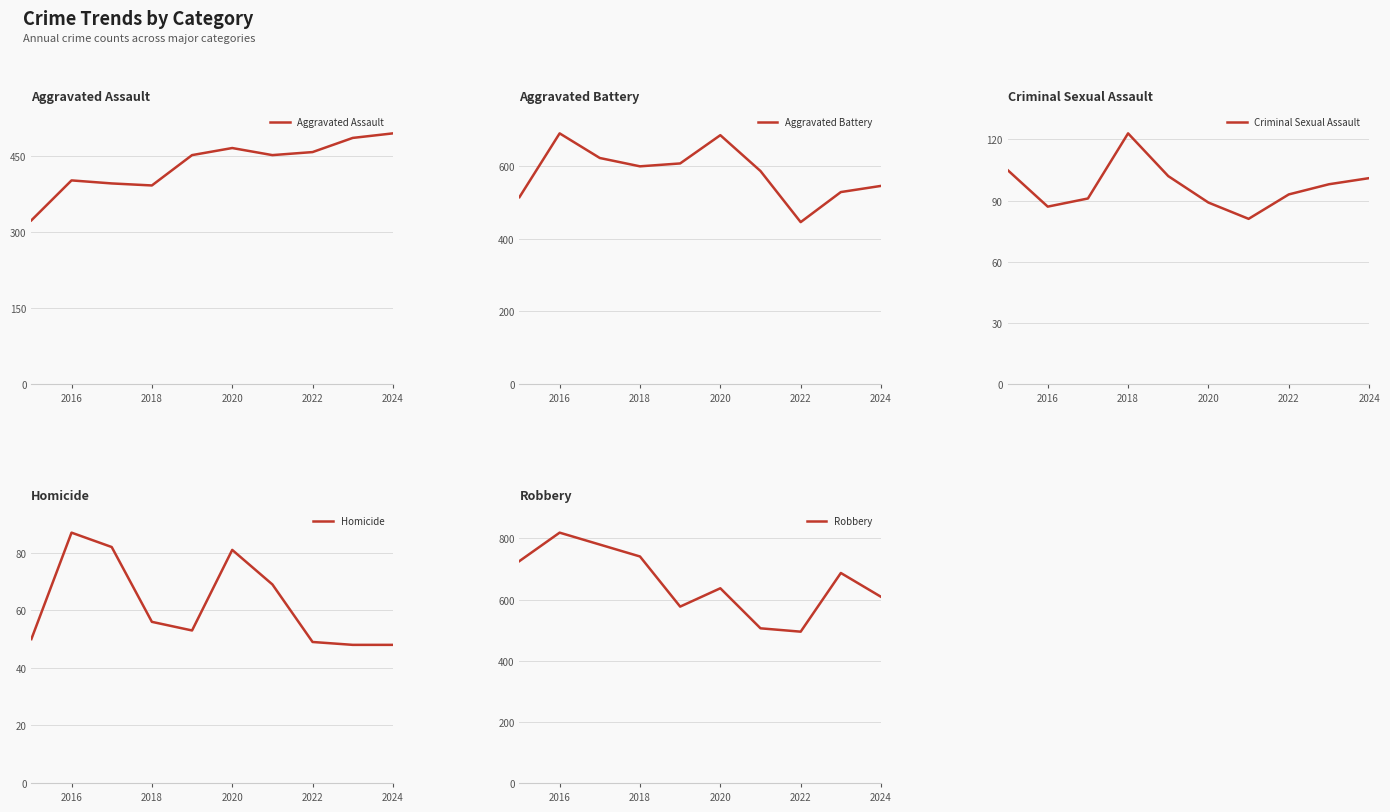

Does the chart display data point markers on the line(s)?

No